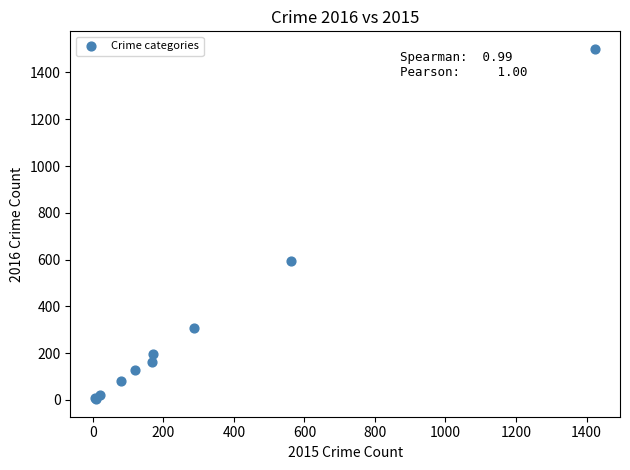

What Y value in the scatter plot is closest to 752?

594